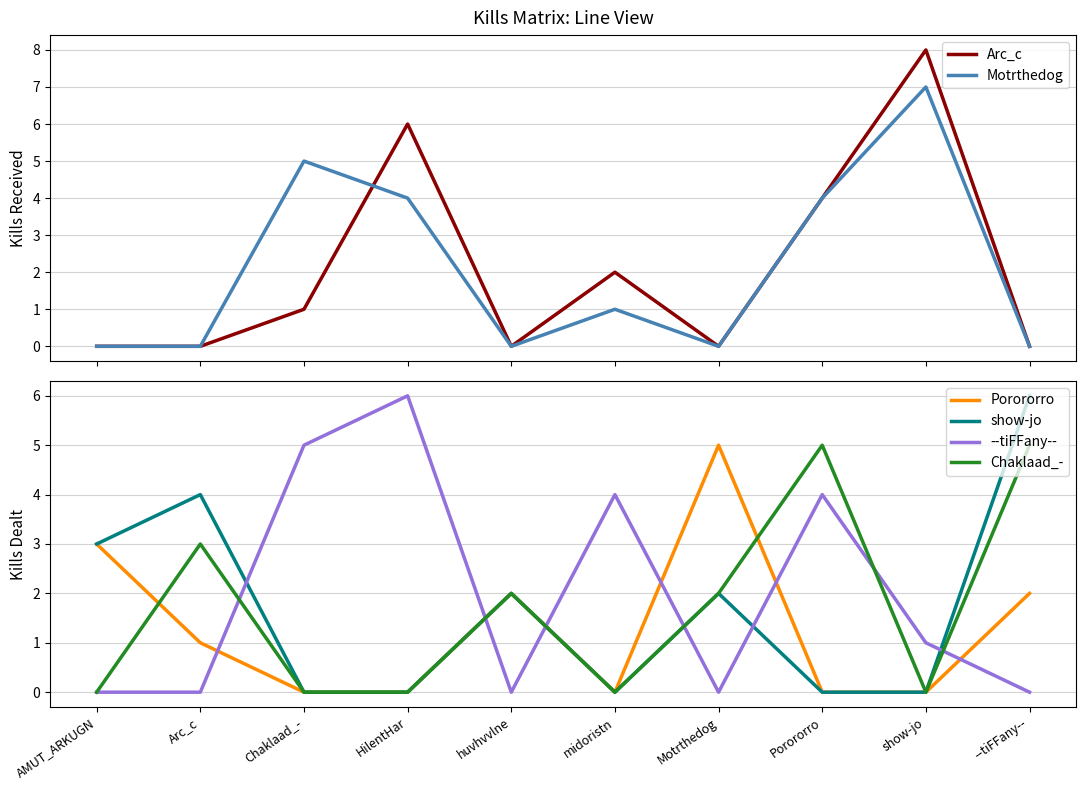

True or false: Porororro has more than 2 interior local peaks.

False